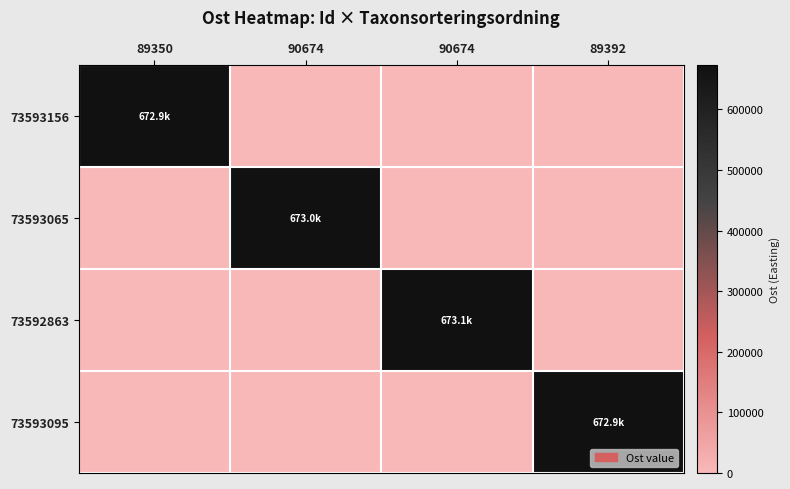

At which category does the chart reach its peak across all series?

90674